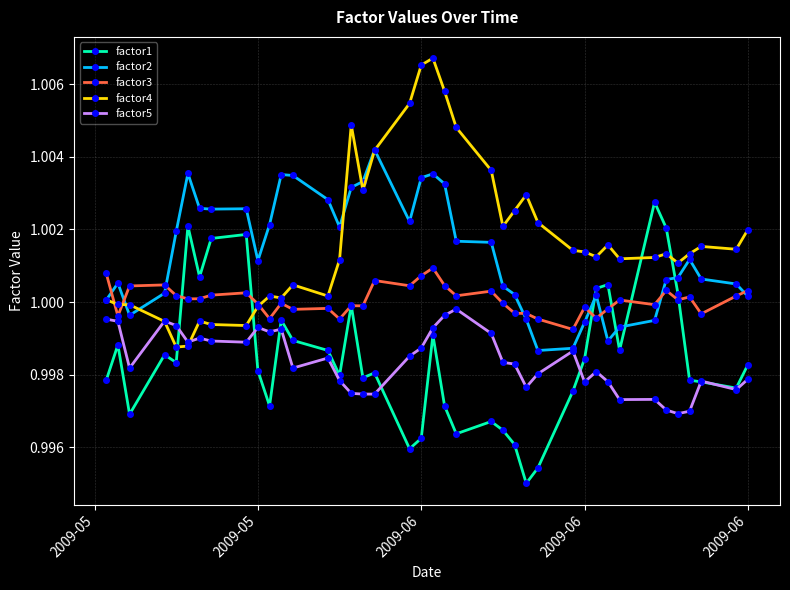

Which series ends up on top after the final intersection of factor4 and factor1?

factor4